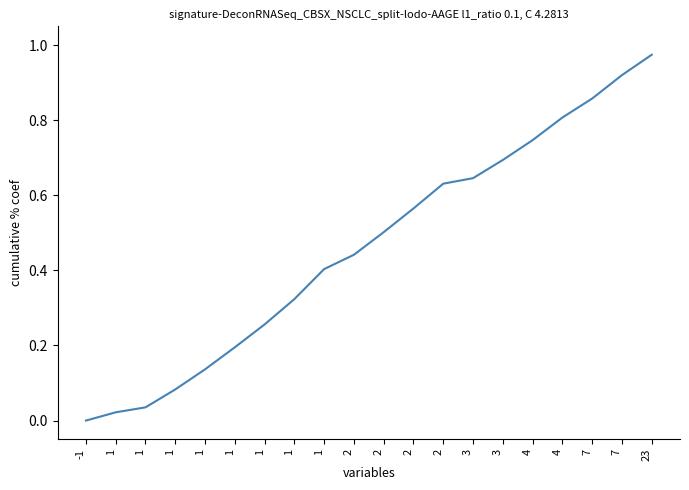

How many series are shown in this chart?

1